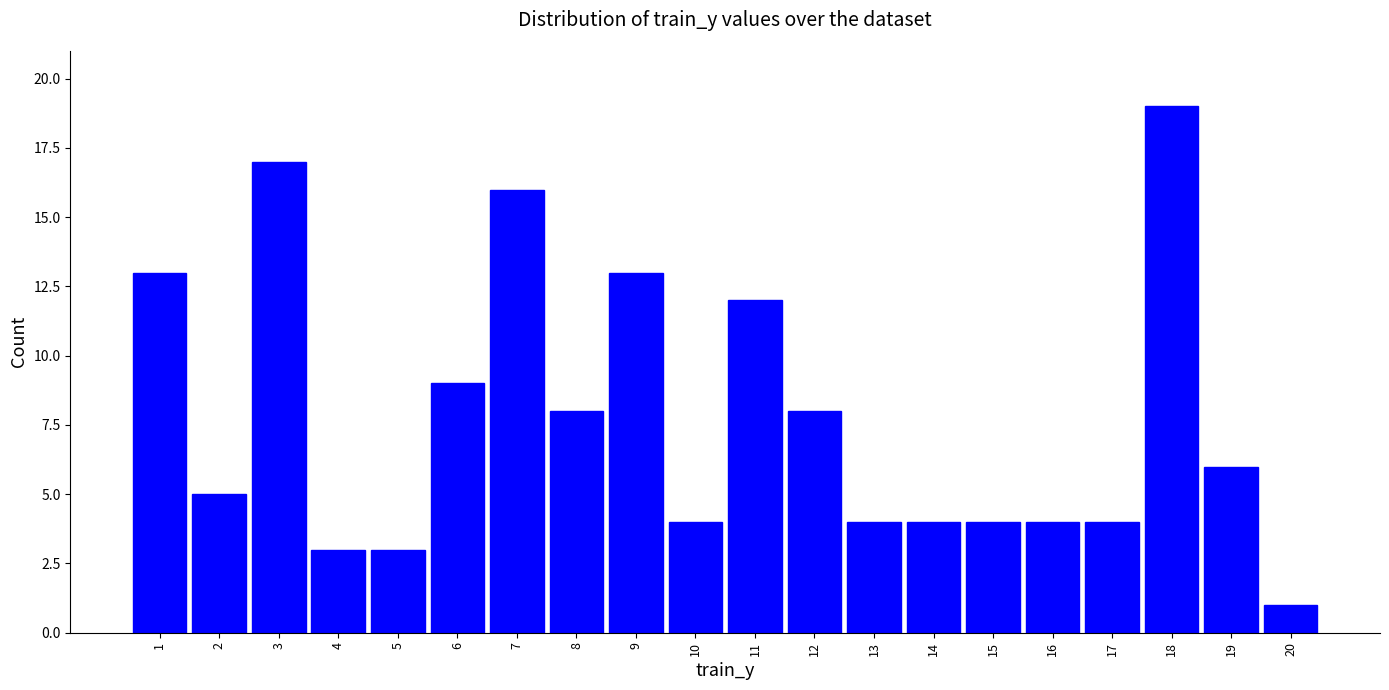

Reading left to right, what are all the values shown in this chart?

1=13	2=5	3=17	4=3	5=3	6=9	7=16	8=8	9=13	10=4	11=12	12=8	13=4	14=4	15=4	16=4	17=4	18=19	19=6	20=1